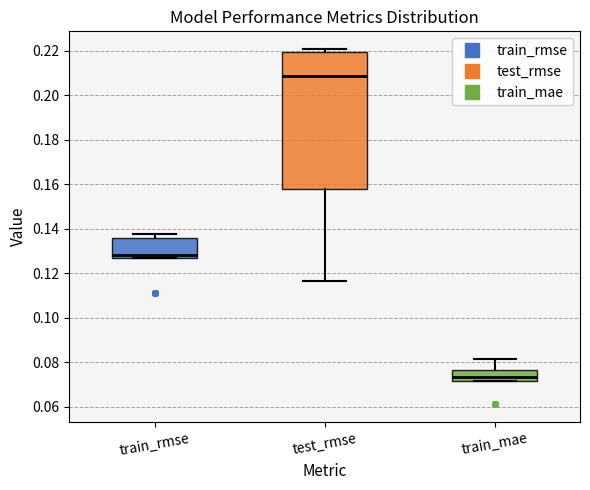

Reading left to right, read every box against the y-axis: the position of its median line, the range the box covers, and the ends of its whiskers. The values are not printed on the chart, so give them approximately, as read against the axis.

train_rmse: median 0.128, box 0.126 to 0.136, whiskers 0.126 to 0.138
test_rmse: median 0.208, box 0.158 to 0.220, whiskers 0.116 to 0.220 (just above the box's upper edge)
train_mae: median 0.074, box 0.072 to 0.076, whiskers 0.072 to 0.082